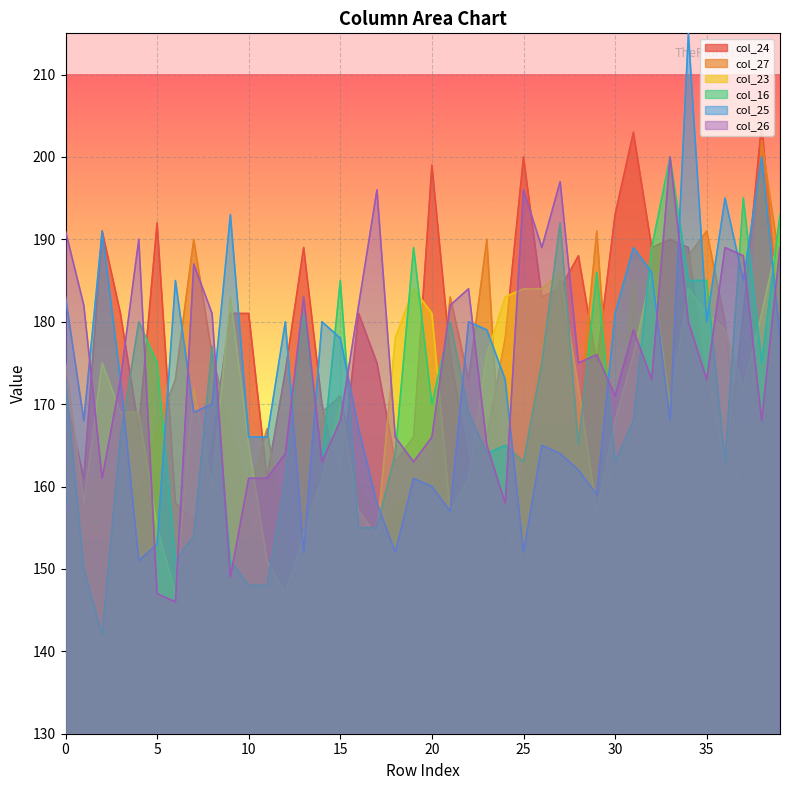

At which category does col_24 reach its first local valley?

1